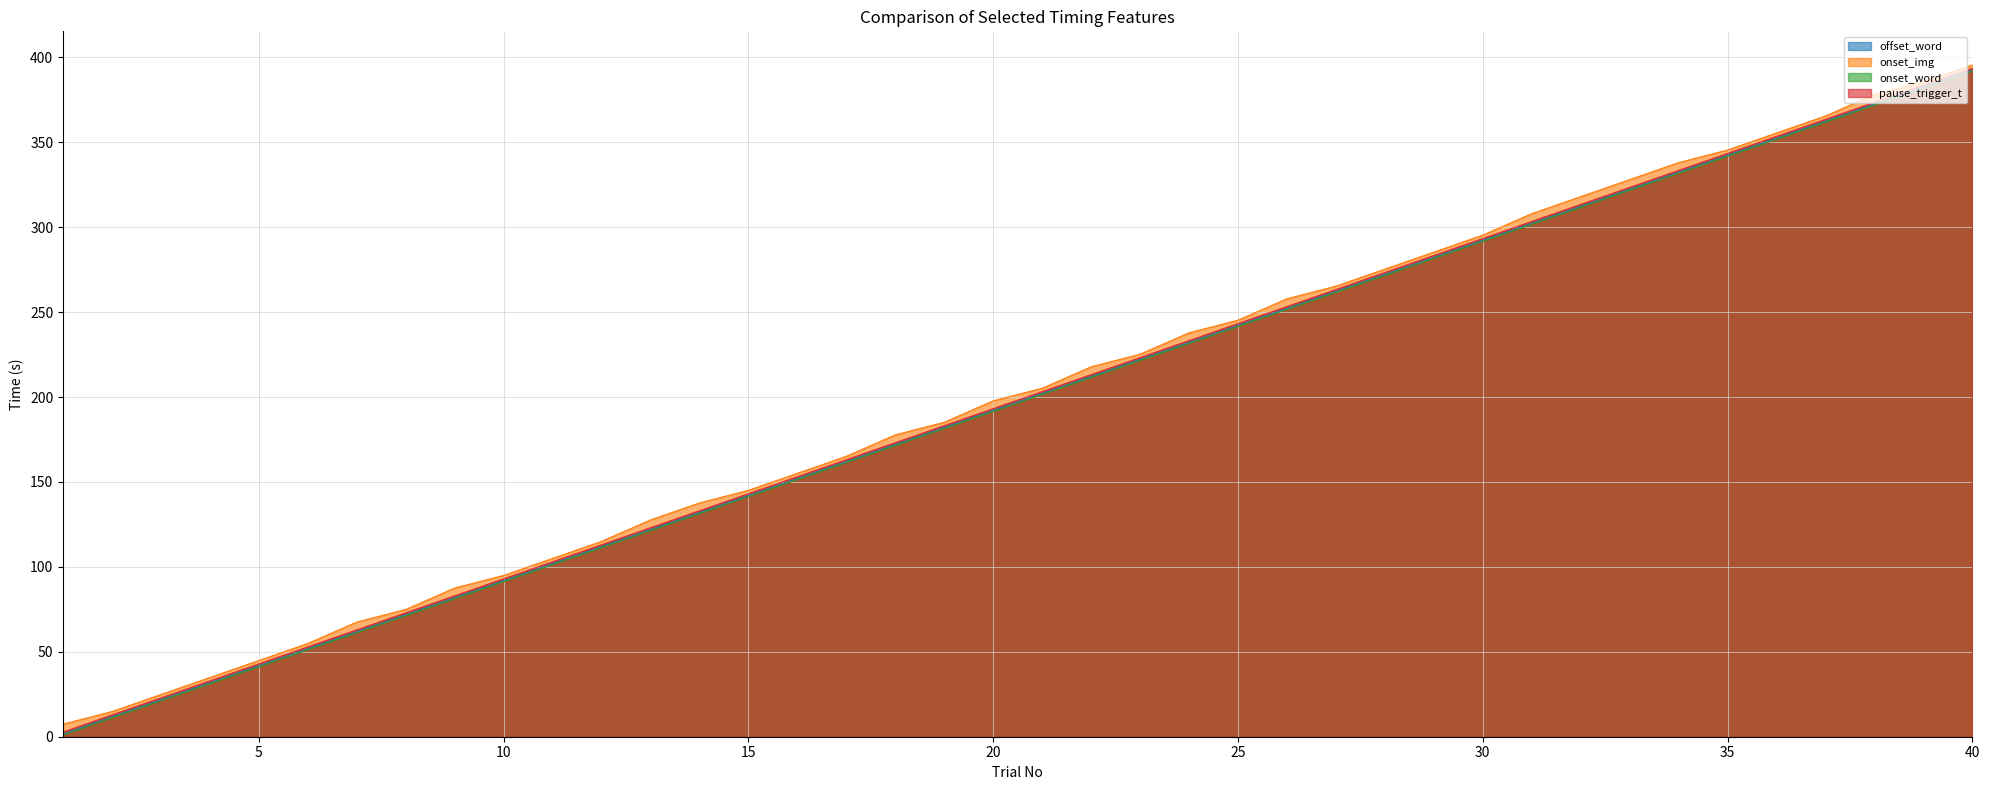

True or false: offset_word and onset_img intersect in this chart.

False